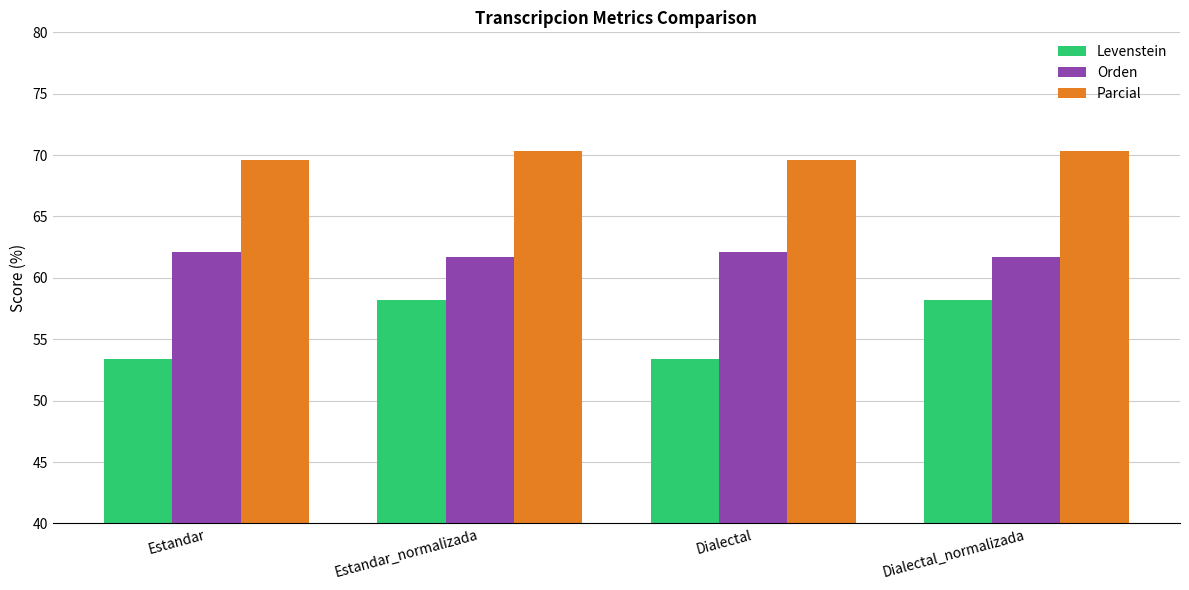

Is it true that Levenstein equals 53.4 at Dialectal?

True